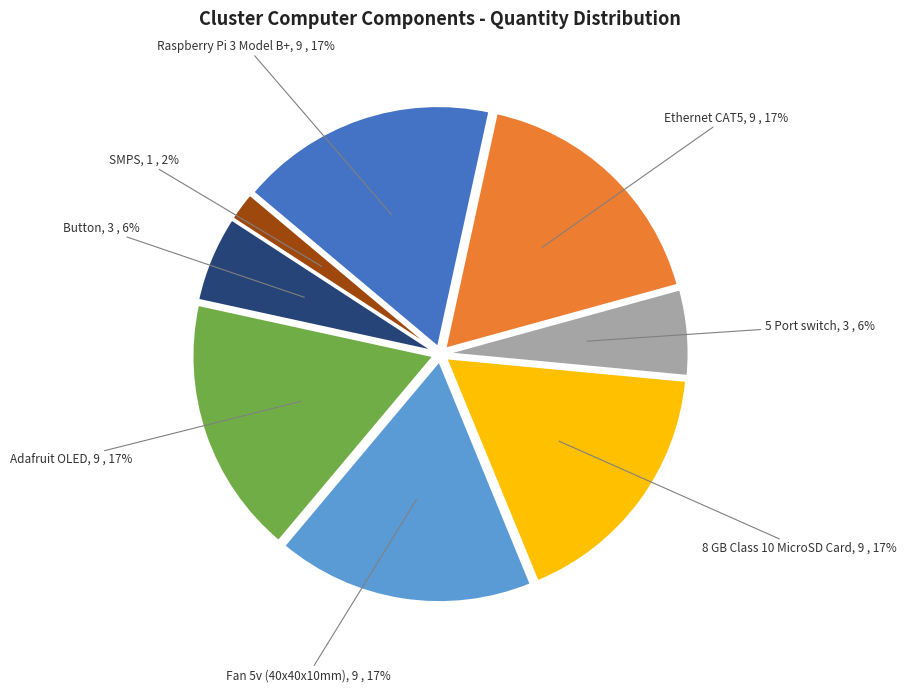

Is there any slice that represents more than half of the pie?

No